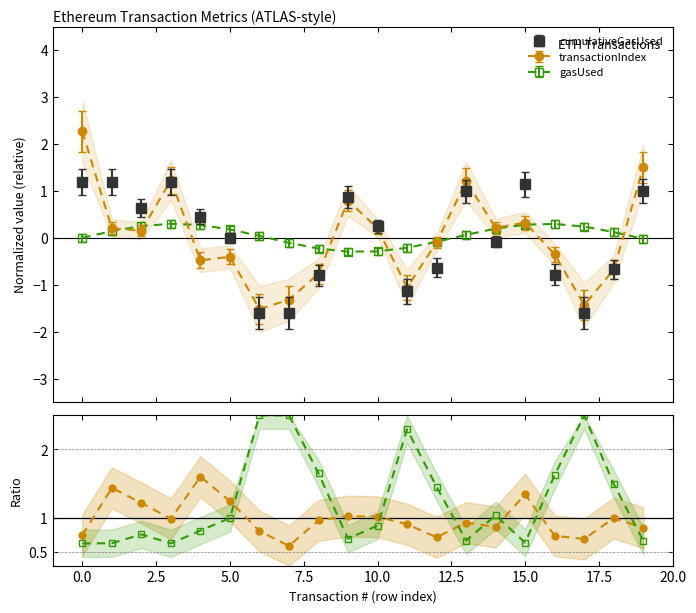

True or false: txIdx ratio has more than 1 interior local peaks.

True